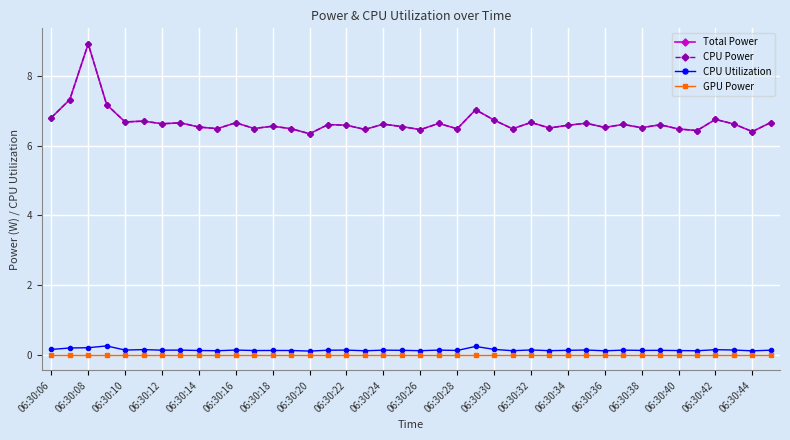

Is this an area chart (filled region under the line)?

No